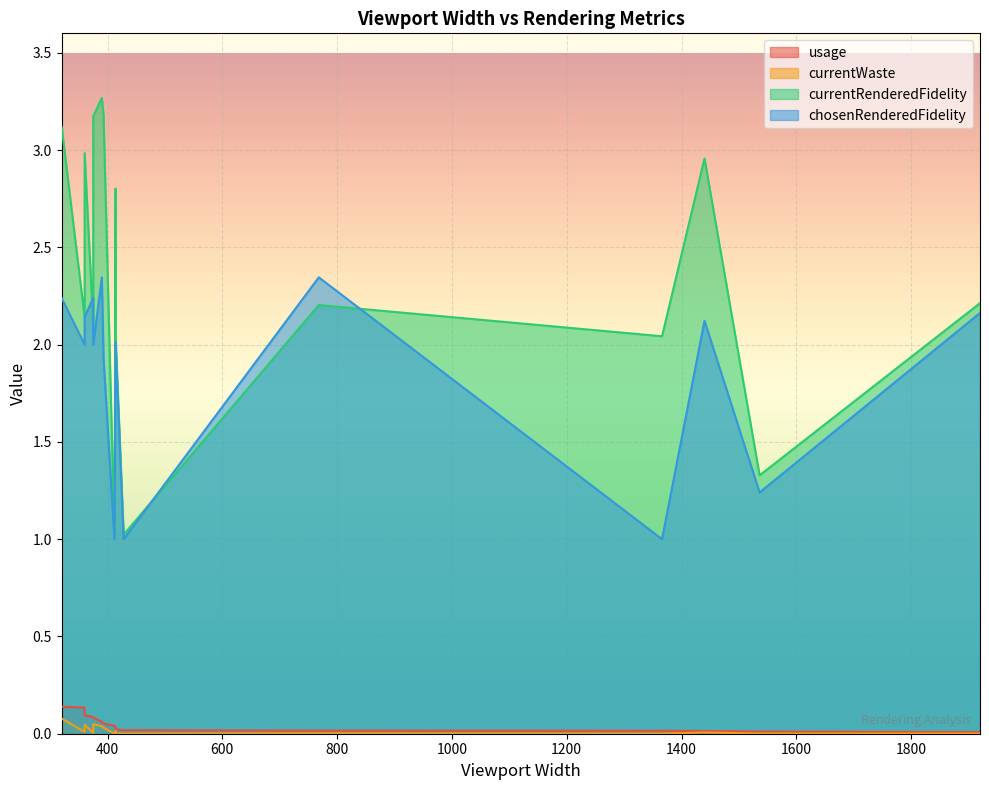

What is the minimum value for currentRenderedFidelity?

1.0